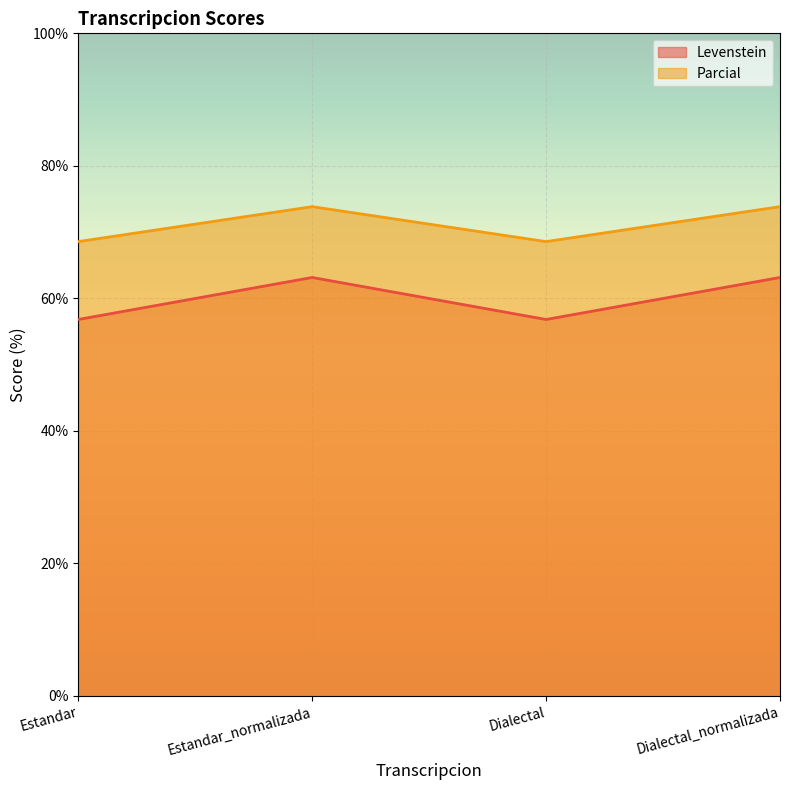

How many interior local valleys does the Parcial series have?

1